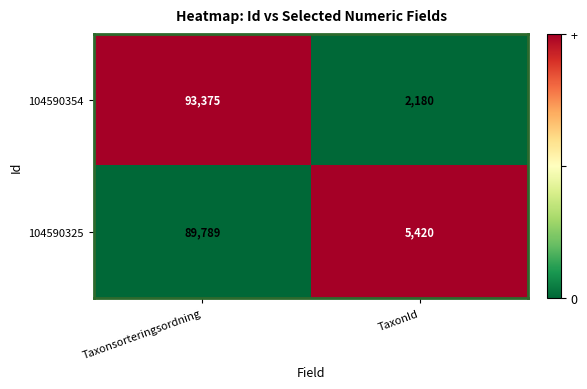

Reading left to right, extract all data points from this chart.

104590354: Taxonsorteringsordning=93375	TaxonId=2180
104590325: Taxonsorteringsordning=89789	TaxonId=5420